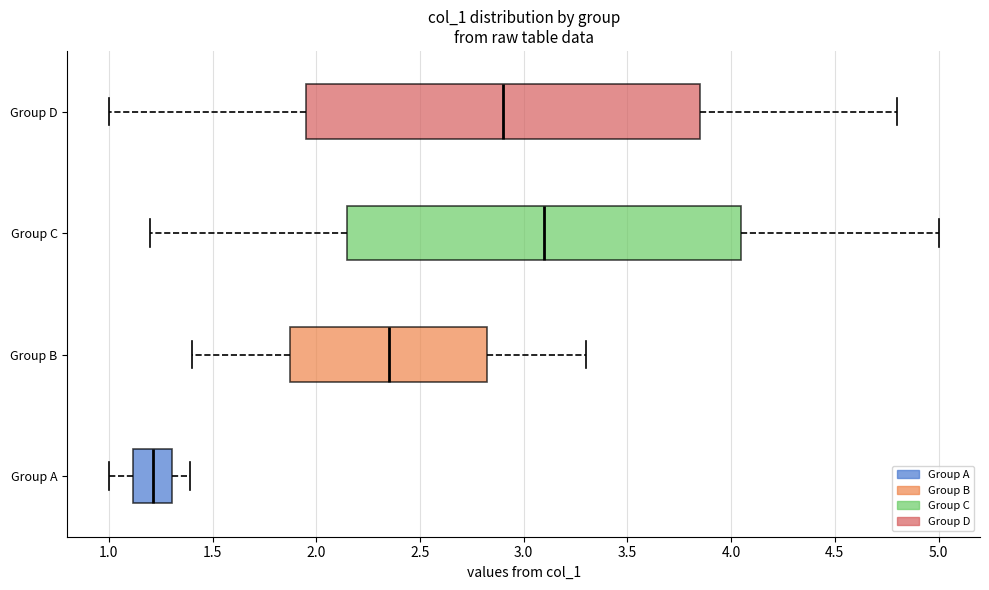

Reading bottom to top, read every box against the x-axis: the position of its median line, the range the box covers, and the ends of its whiskers. The values are not printed on the chart, so give them approximately, as read against the axis.

Group A: median 1.20, box 1.10 to 1.30, whiskers 1.00 to 1.40
Group B: median 2.35, box 1.90 to 2.85, whiskers 1.40 to 3.30
Group C: median 3.10, box 2.15 to 4.05, whiskers 1.20 to 5.00
Group D: median 2.90, box 1.95 to 3.85, whiskers 1.00 to 4.80